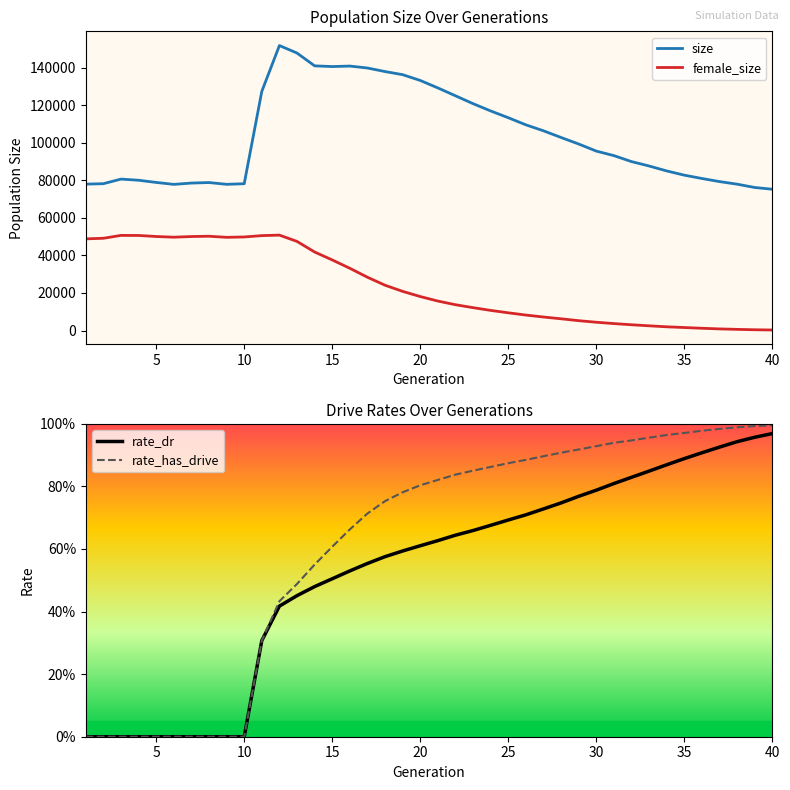

Is the value of rate_dr at 26 greater than the value of rate_has_drive at 5?

Yes